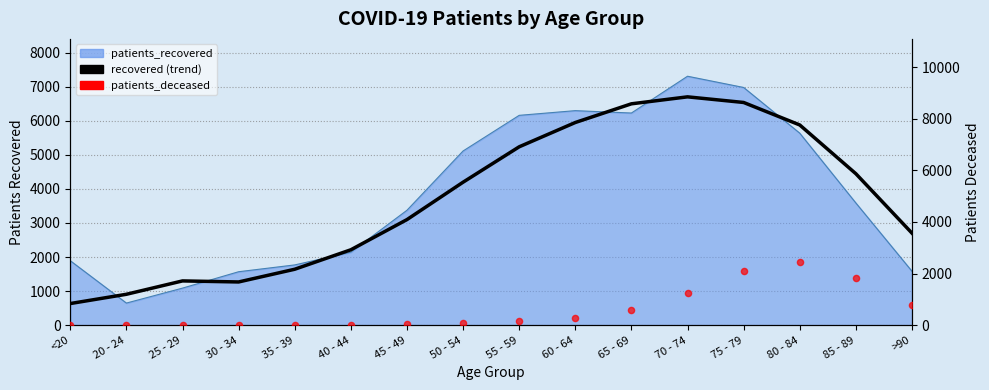

Approximately how many times larger is the value at <20 compared to 55 - 59?

0.1